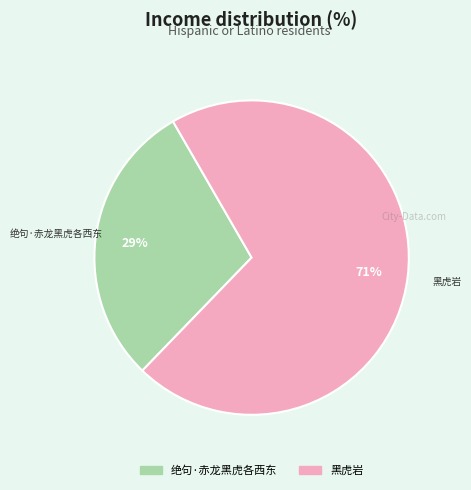

How many segments does this pie chart have?

2